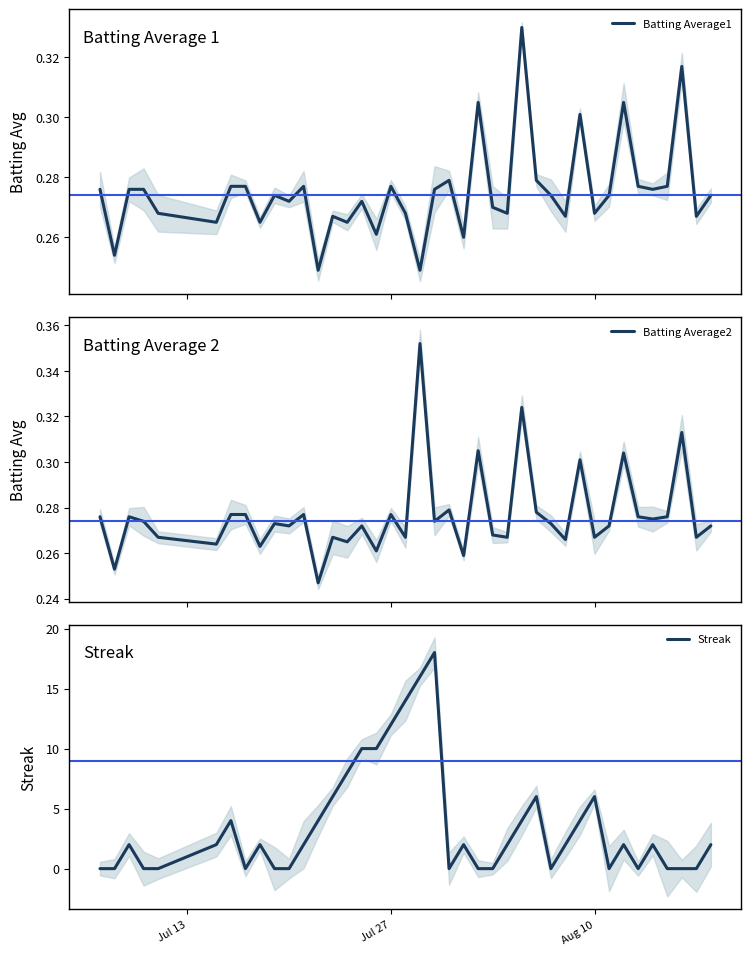

What position from the left is 19?

20